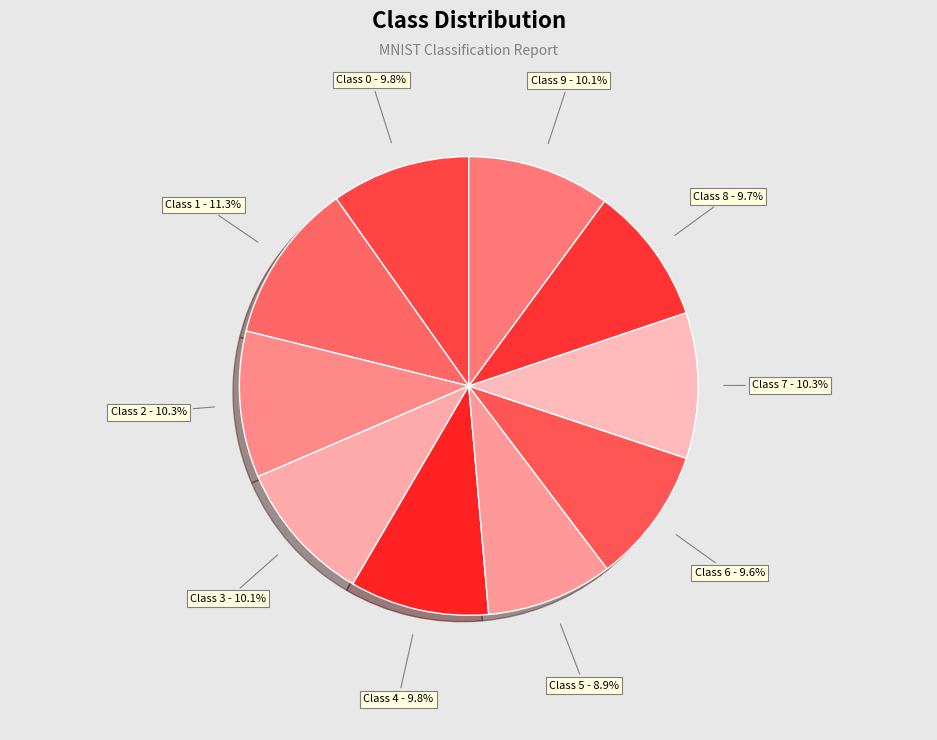

Which category has the biggest portion of the pie?

Class 1